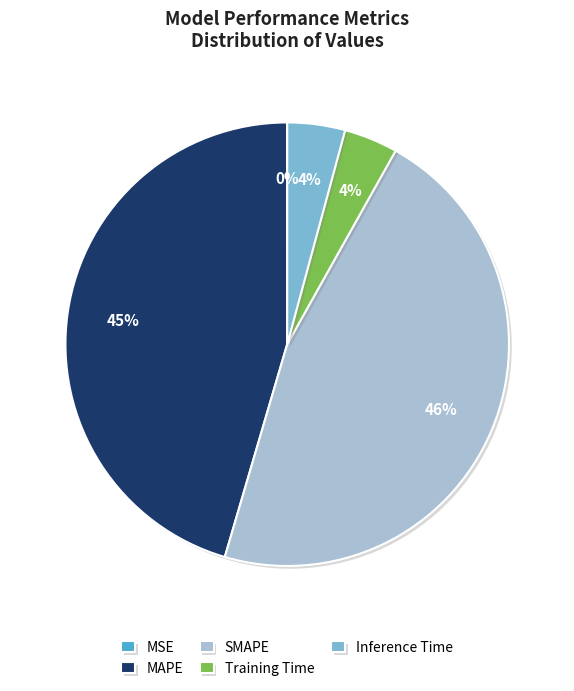

The Inference Time slice represents 10% of the pie. True or false?

False